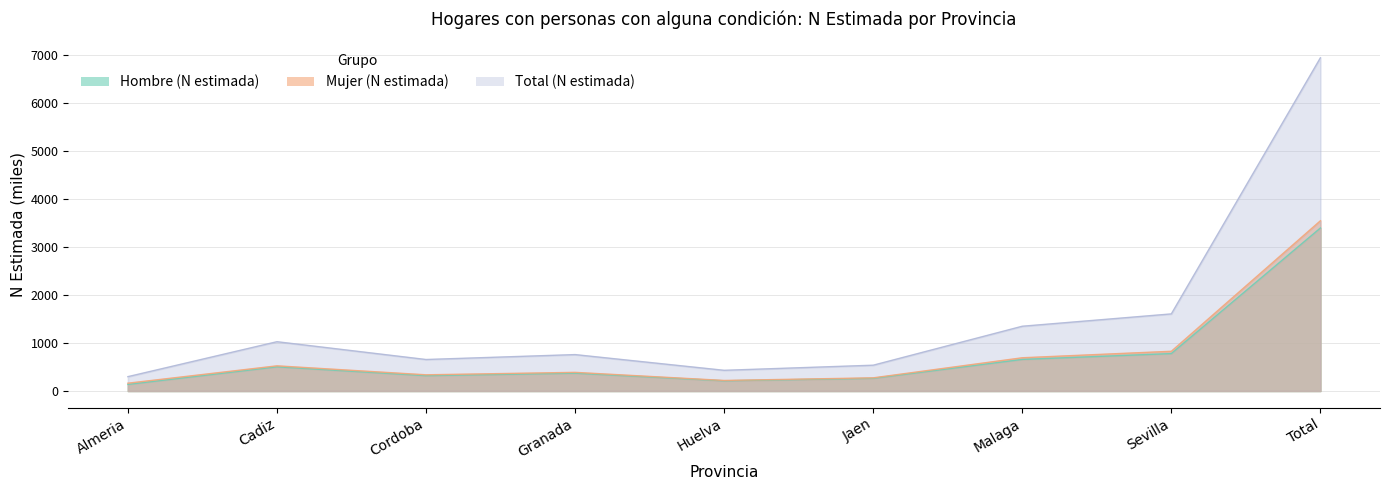

Reading left to right, transcribe all the data shown in this chart.

Hombre (N estimada): Almeria=136.2	Cadiz=502.6	Cordoba=318.6	Granada=370.0	Huelva=211.2	Jaen=263.1	Malaga=656.6	Sevilla=778.6	Total=3394.3
Mujer (N estimada): Almeria=161.5	Cadiz=523.1	Cordoba=336.3	Granada=387.3	Huelva=218.6	Jaen=273.1	Malaga=691.3	Sevilla=826.2	Total=3544.5
Total (N estimada): Almeria=297.7	Cadiz=1025.7	Cordoba=654.9	Granada=757.2	Huelva=429.8	Jaen=536.2	Malaga=1347.9	Sevilla=1604.8	Total=6938.9